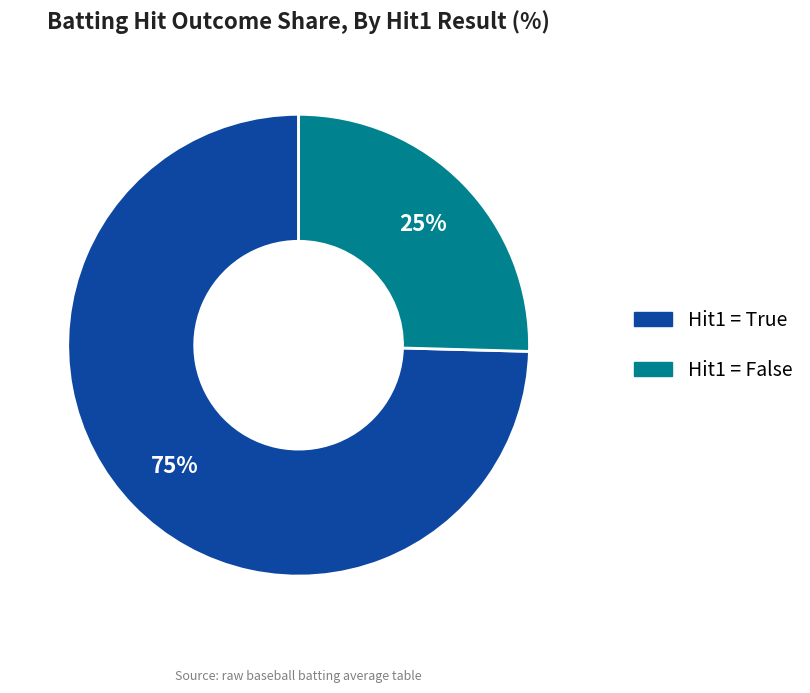

Is there a majority slice in this chart?

Yes